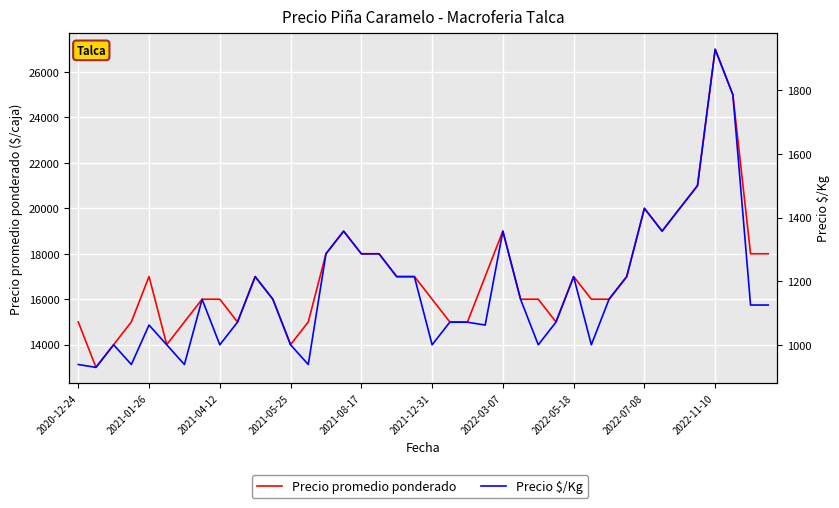

Which series has the largest total across all categories?

Precio promedio ponderado